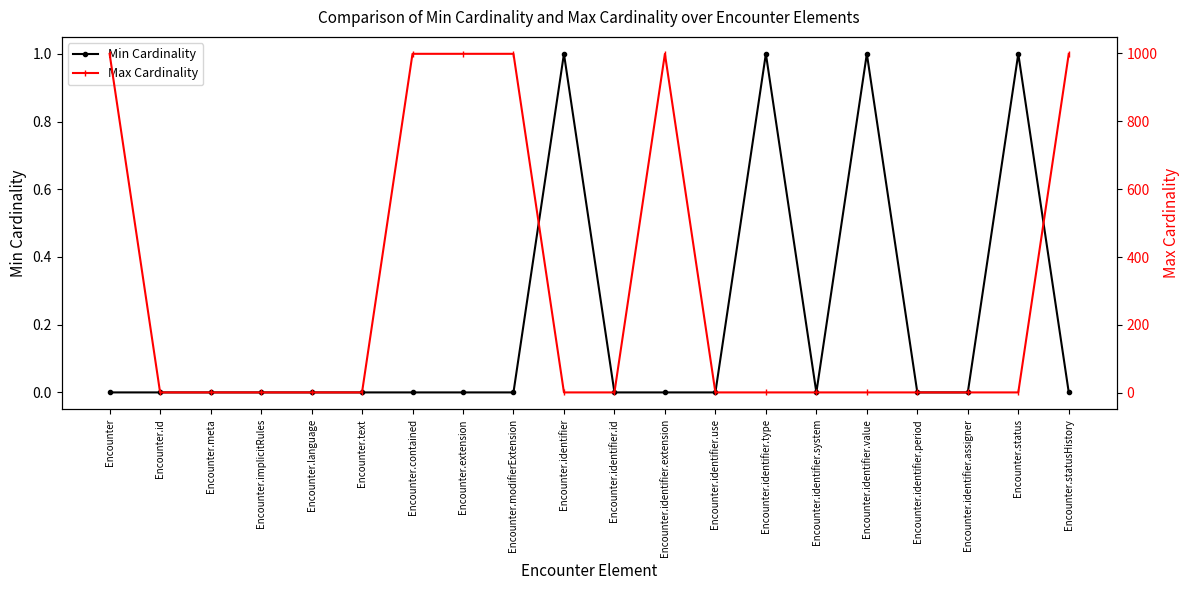

Is the value of Max Cardinality at Encounter.identifier.period greater than the value of Min Cardinality at Encounter.modifierExtension?

Yes